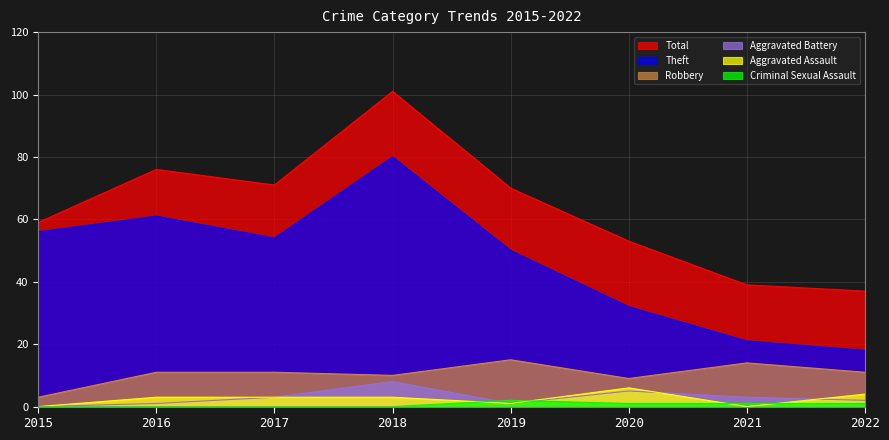

What is the sum of the Robbery values at 2015 and 2021?

17